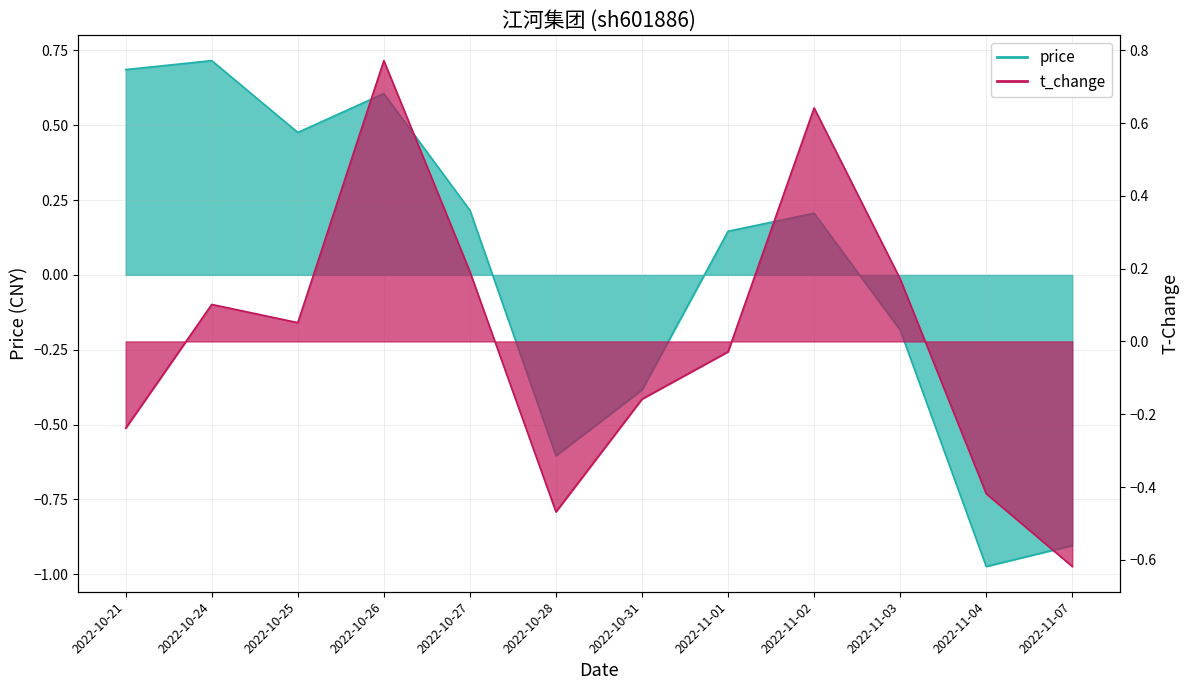

How many interior local valleys does the price series have?

3